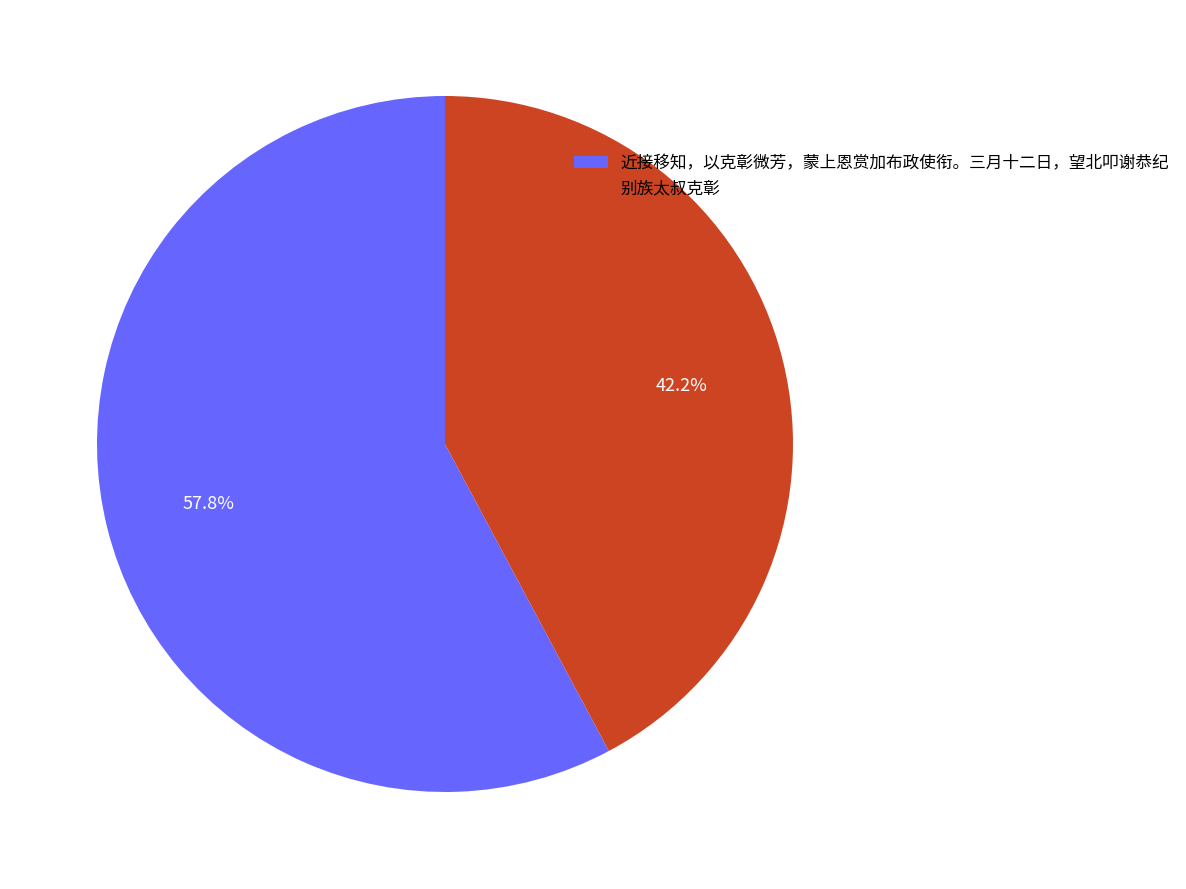

Approximately how many times larger is the value at 别族太叔克彰 compared to 近接移知，以克彰微芳，蒙上恩赏加布政使衔。三月十二日，望北叩谢恭纪?

0.7